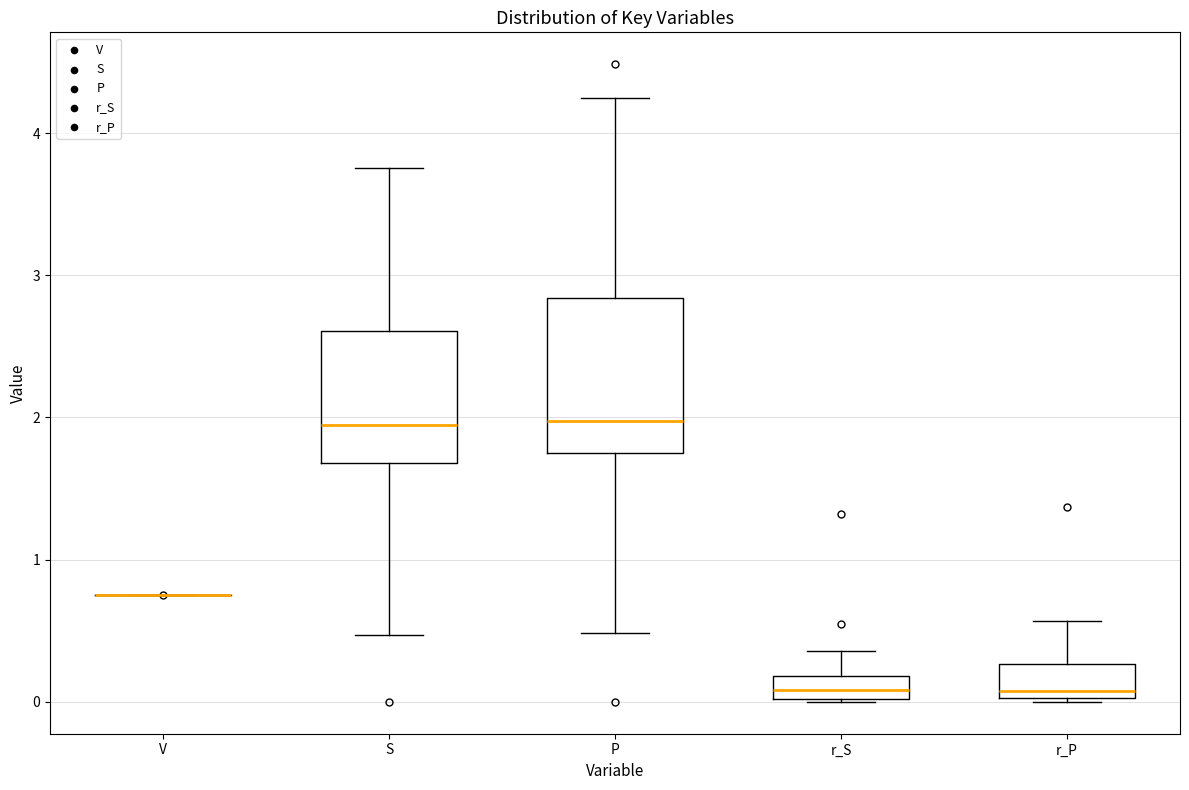

Where does the upper whisker of the box for r_S end on the y-axis? The values are not printed on the chart, so give them approximately, as read against the axis.

0.4